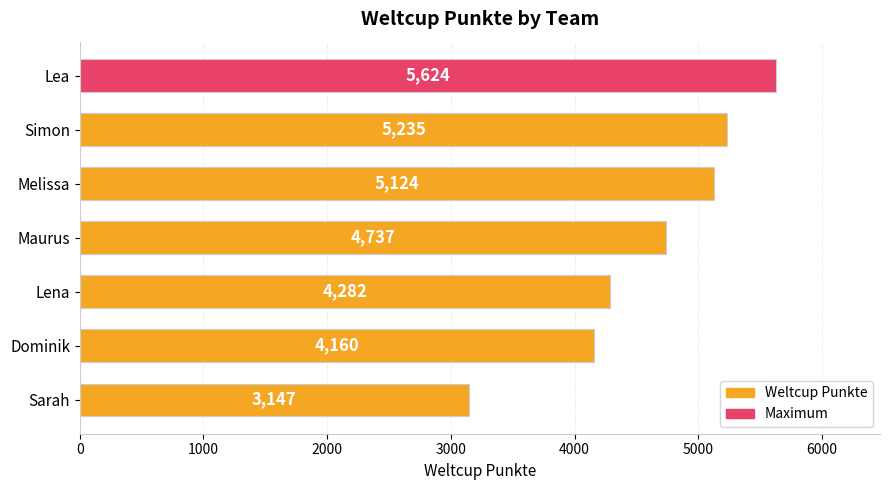

Reading bottom to top, transcribe all the data shown in this chart.

3147	4160	4282	4737	5124	5235	5624